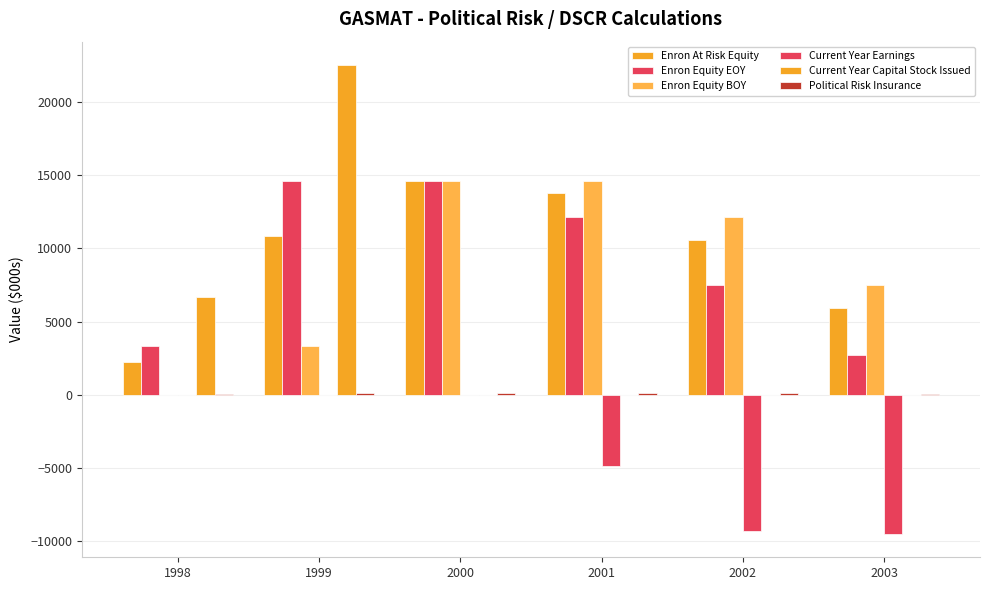

How many distinct data groups are displayed?

6